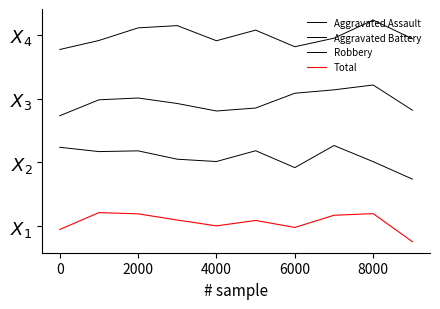

Is this an area chart (filled region under the line)?

No